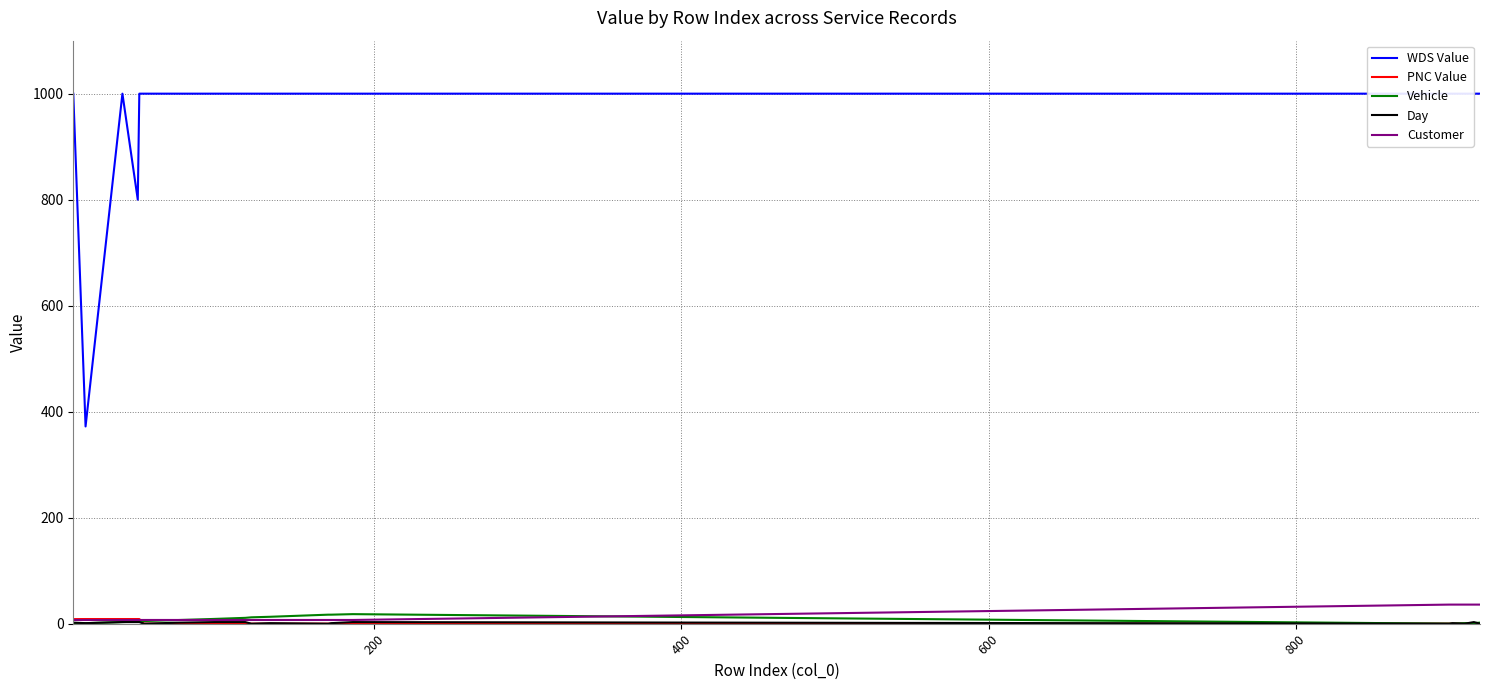

Reading right to left, list all the values displayed in this chart.

WDS Value: 1000.0	1000.0	1000.0	1000.0	1000.0	1000.0	1000.0	1000.0	1000.0	1000.0	1000.0	1000.0	1000.0	1000.0	1000.0	1000.0	800.0	1000.0	372.1	1000.0
PNC Value: 0.0	0.0	0.0	0.0	0.0	0.0	0.0	0.0	0.0	0.0	0.0	0.0	0.0	0.0	0.0	8.8	8.8	8.8	8.8	8.6
Vehicle: 2.0	1.0	1.0	1.0	0.0	0.0	18.0	17.0	17.0	13.0	12.0	11.0	9.0	7.0	5.0	4.0	4.0	3.0	1.0	0.0
Day: 0.0	3.0	2.0	0.0	1.0	0.0	3.0	1.0	0.0	1.0	0.0	3.0	3.0	2.0	0.0	3.0	3.0	3.0	1.0	2.0
Customer: 36.0	36.0	36.0	36.0	36.0	36.0	7.0	7.0	7.0	7.0	7.0	7.0	7.0	7.0	7.0	7.0	7.0	7.0	7.0	7.0